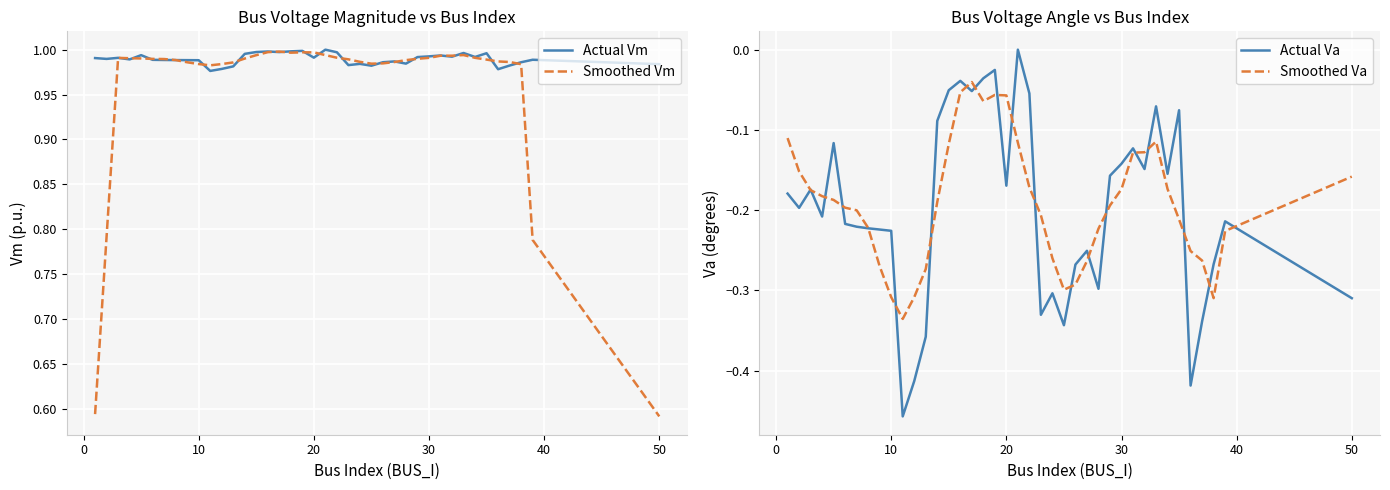

The Actual Vm series shows 0.4 at 10. True or false?

False